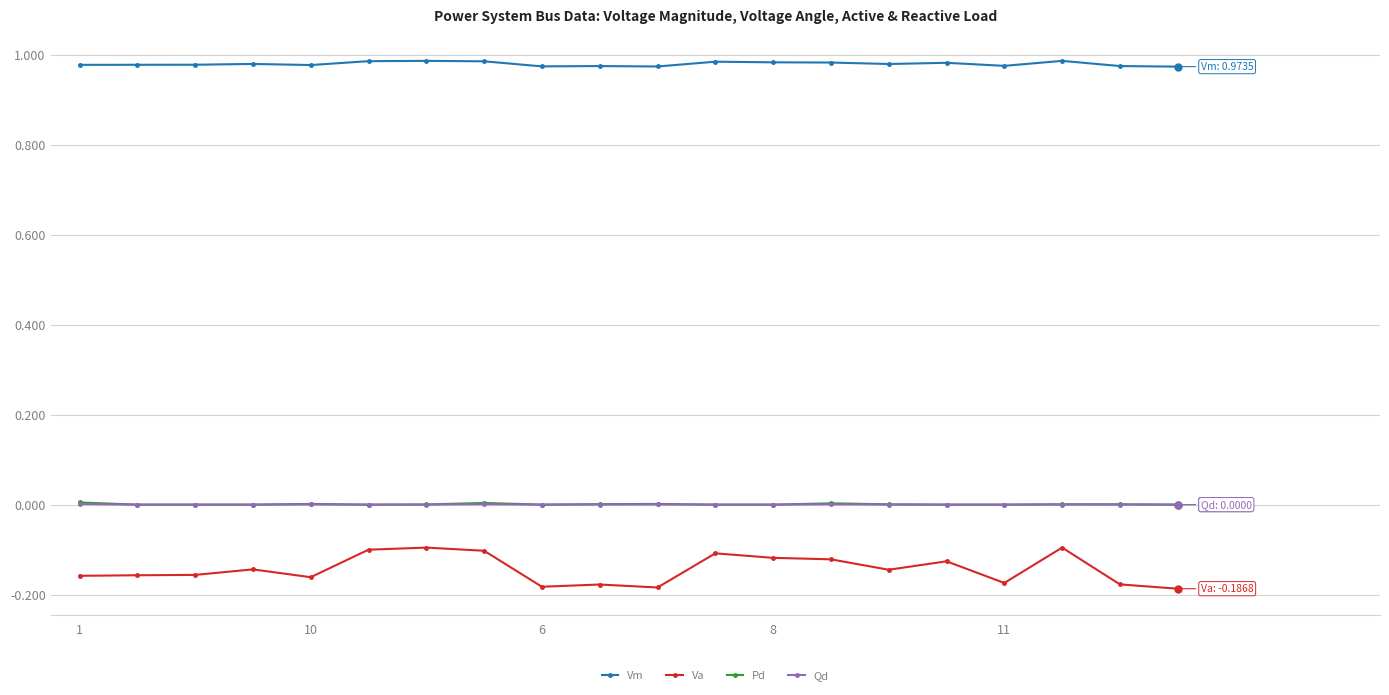

True or false: Va has more than 1 interior local peaks.

True